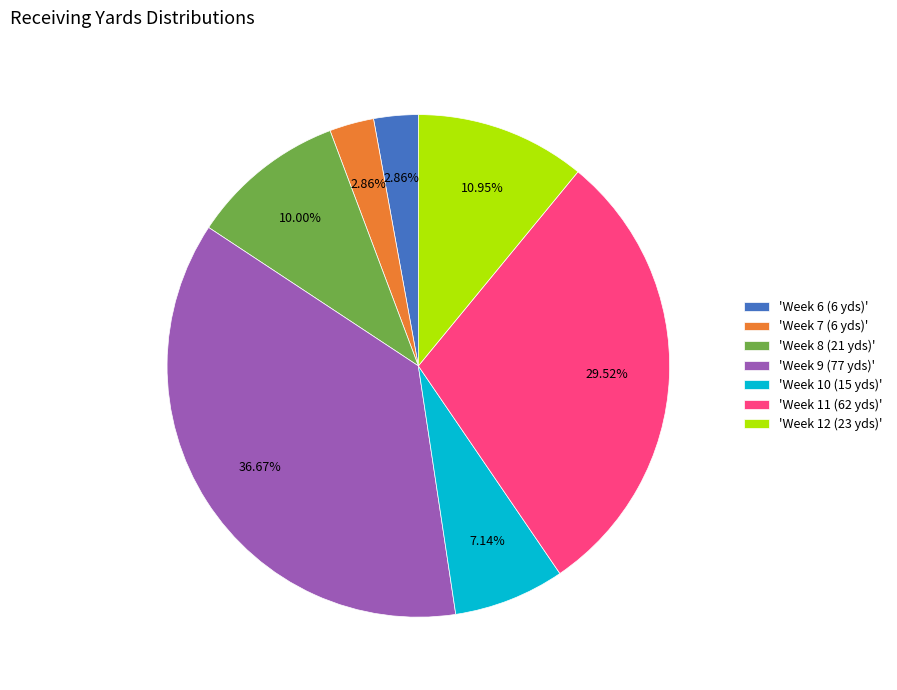

How many slices are in this pie chart?

7